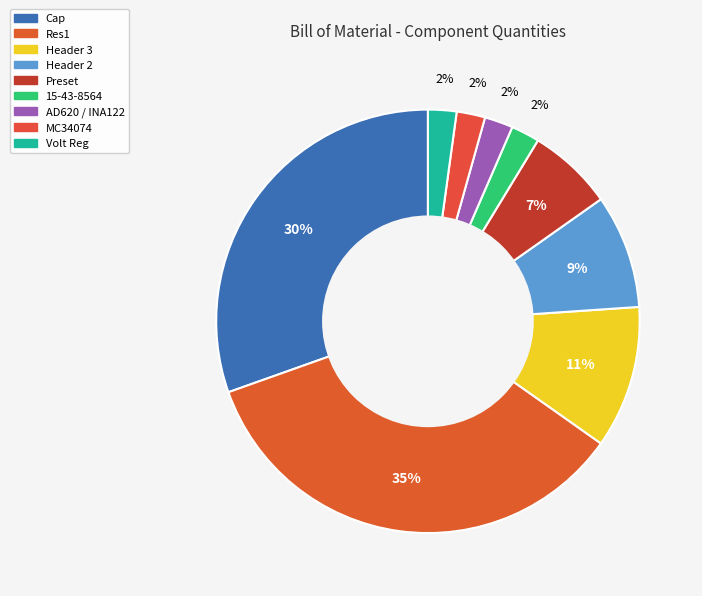

Count the number of slices in the pie.

9